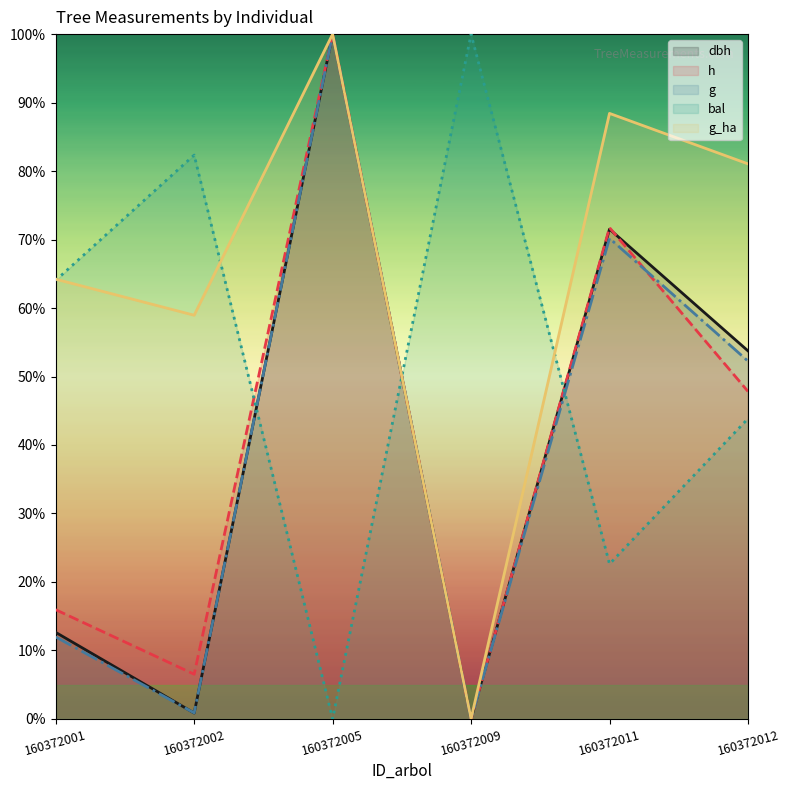

At which label does g_ha reach its peak?

160372005